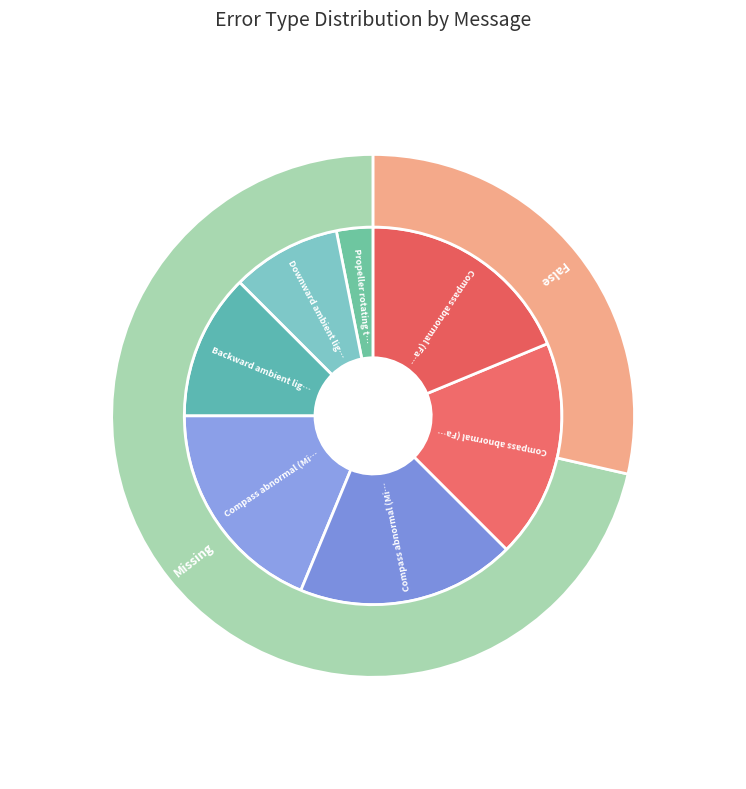

Between Downward ambient light too low and Propeller rotating too fast, which is larger?

Downward ambient light too low